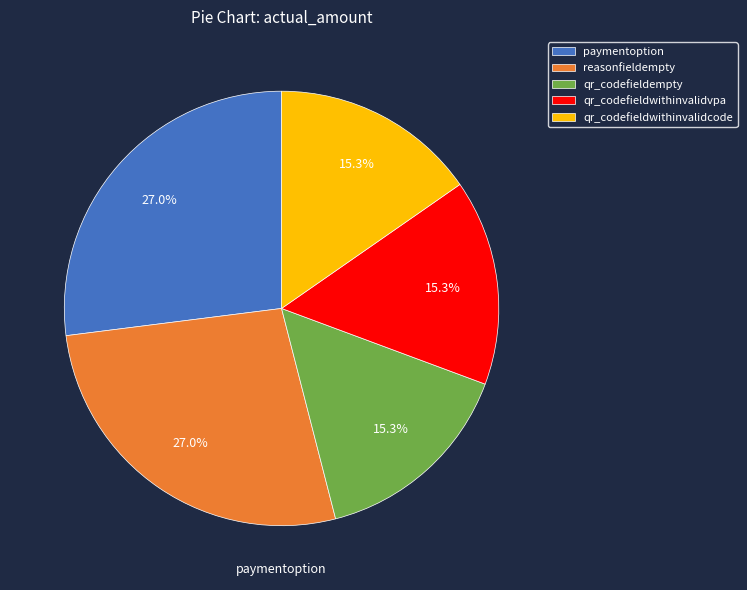

Is it true that reasonfieldempty is 19% of the pie?

False